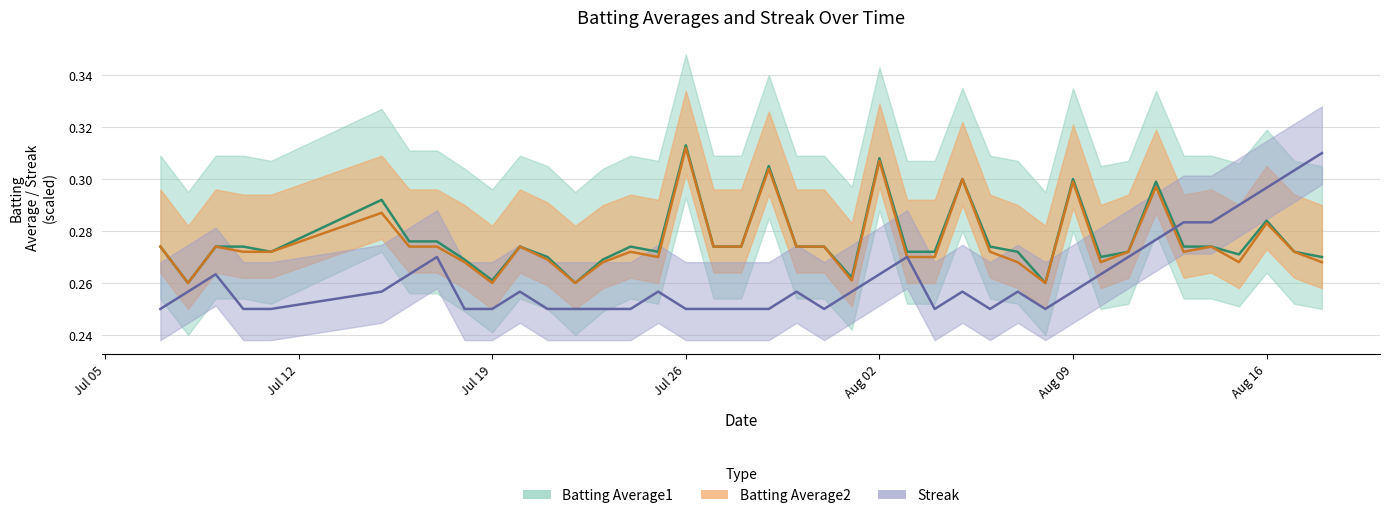

Rank the series by their maximum value, from highest to lowest.

Batting Average1, Batting Average2, Streak